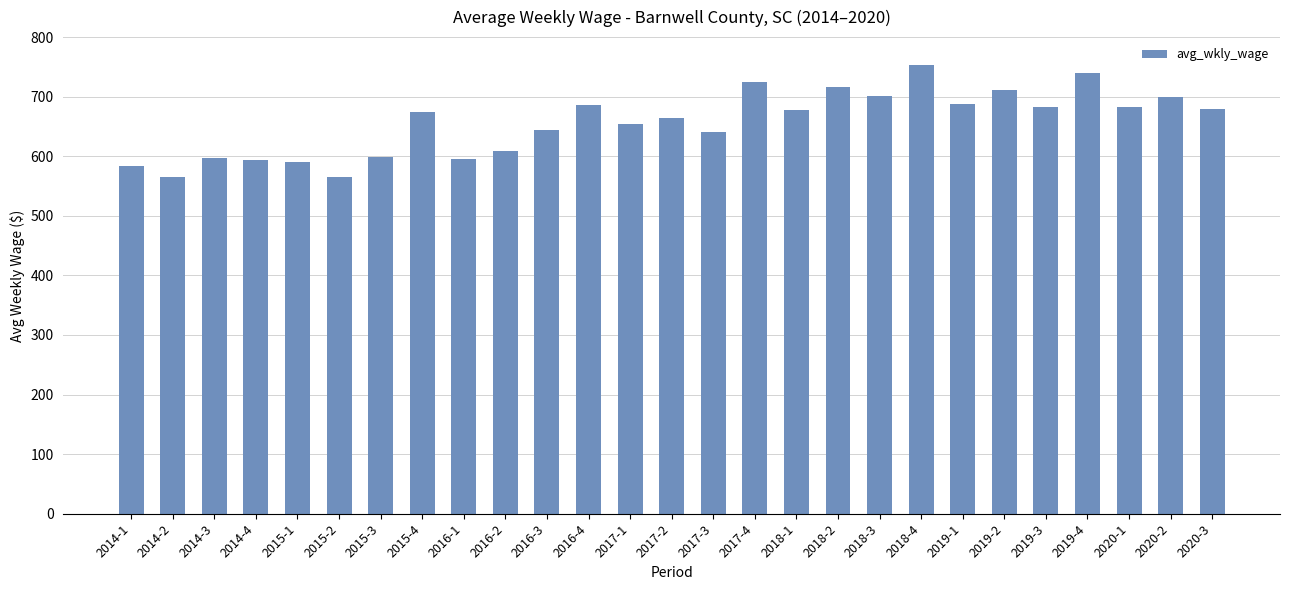

What value does the data have at 2019-1, to the nearest 10?

690